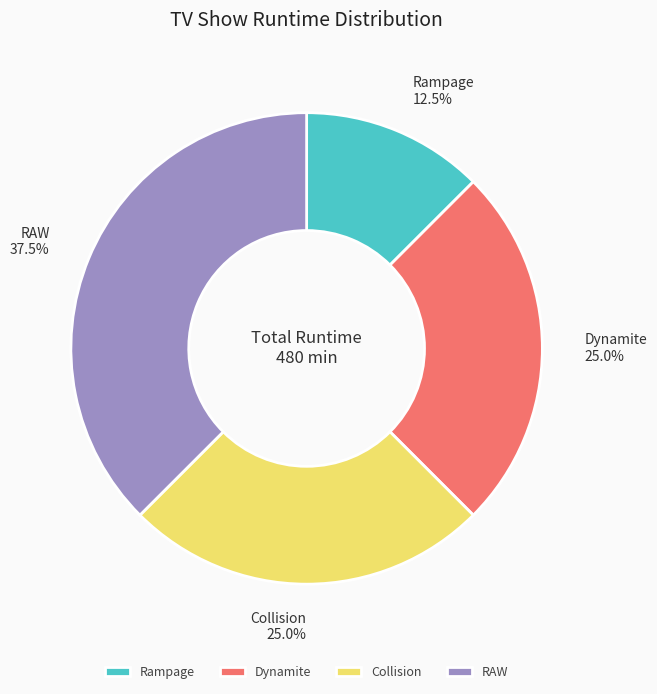

Does any single category account for the majority?

No